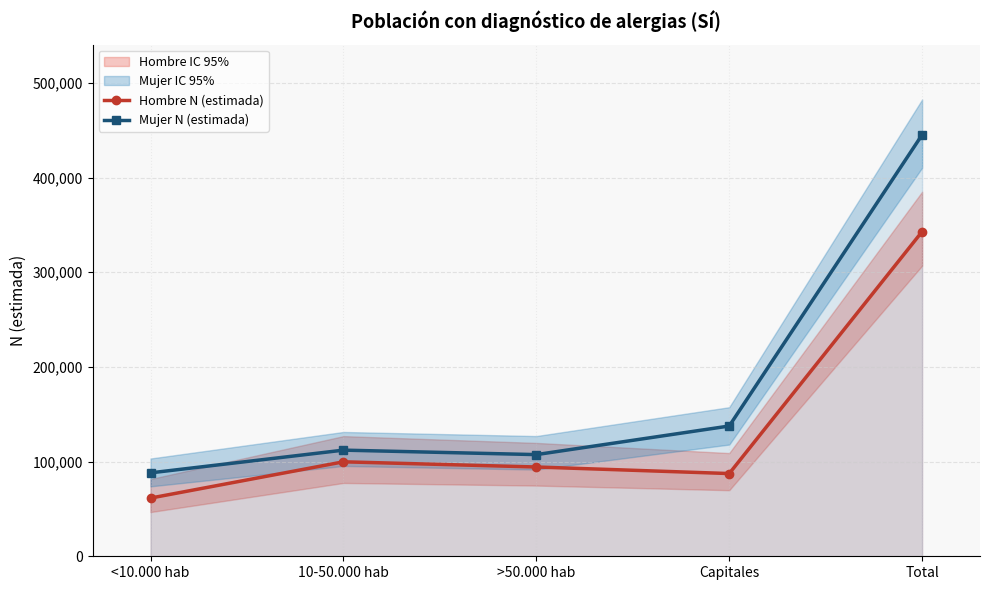

What is the lowest value of the Mujer N (estimada) series?

88110